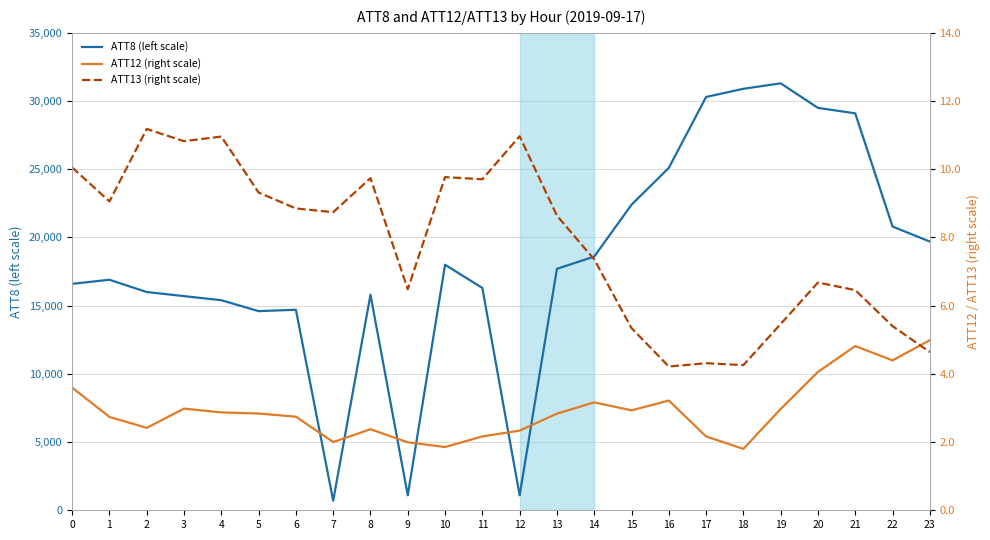

At 0, list the series in order from largest to smallest.

ATT8 (left scale), ATT13 (right scale), ATT12 (right scale)